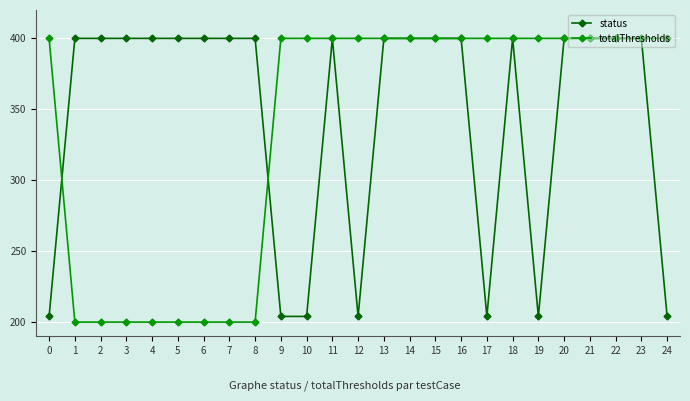

What is the difference between the highest and lowest values at 12?

196